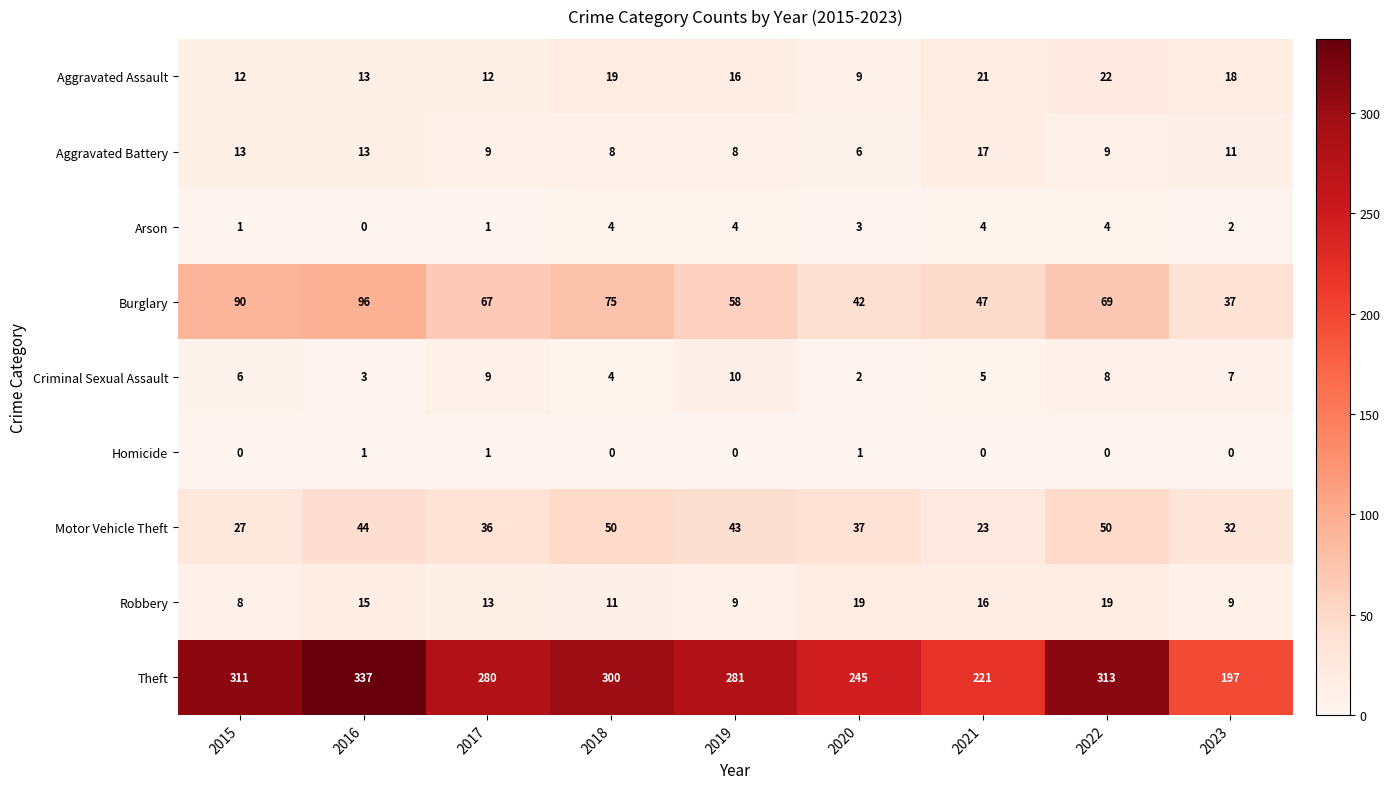

Is the value of Robbery at 2022 greater than the value of Criminal Sexual Assault at 2018?

Yes